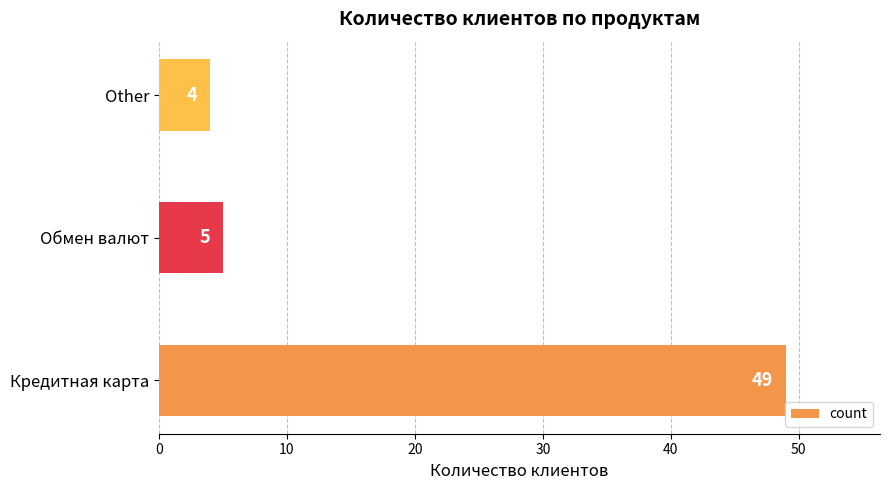

Reading top to bottom, transcribe all the data shown in this chart.

4	5	49